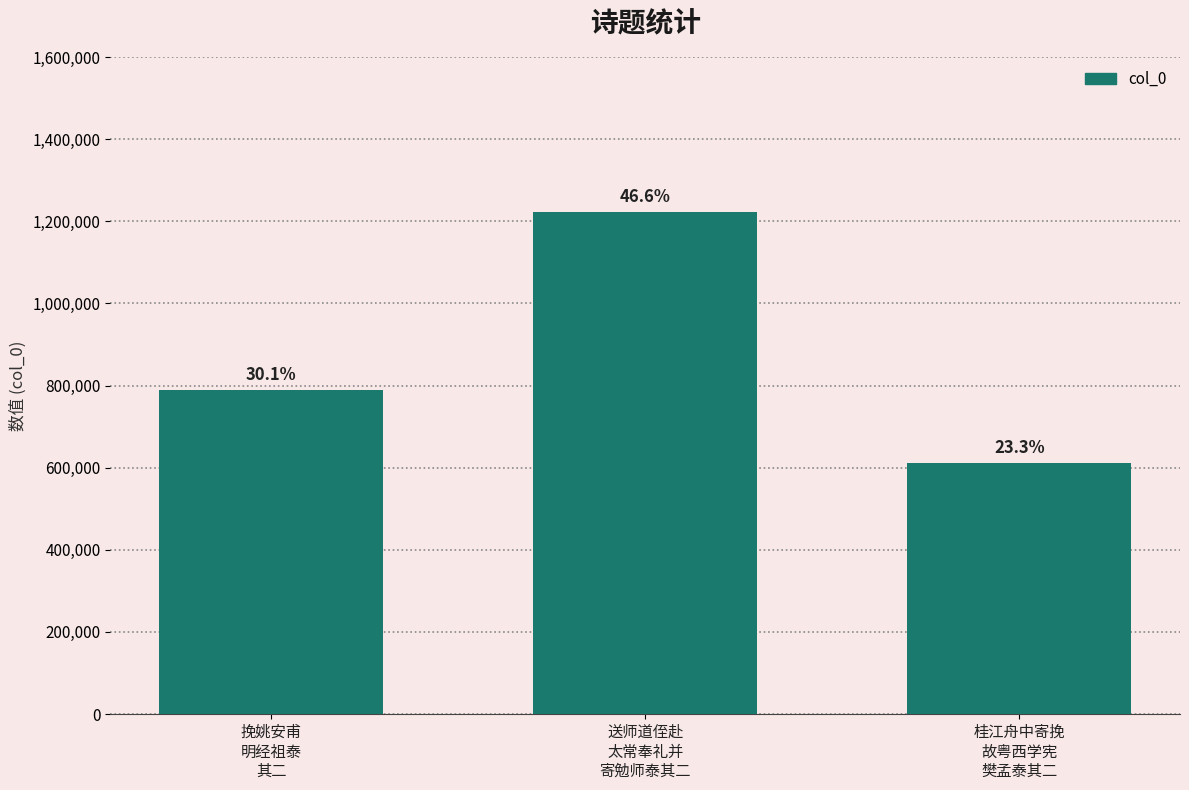

What is the value of the 1st bar from the left?

790152